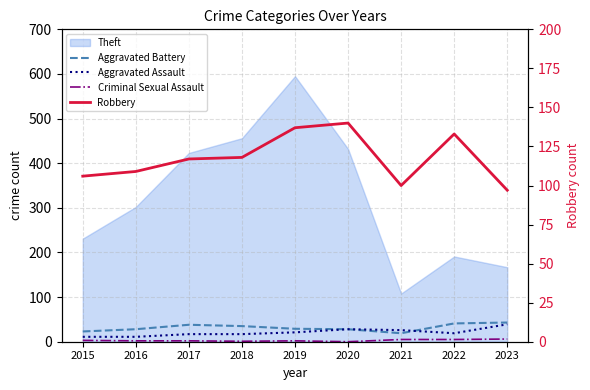

What is the sum of all Aggravated Battery values?

284